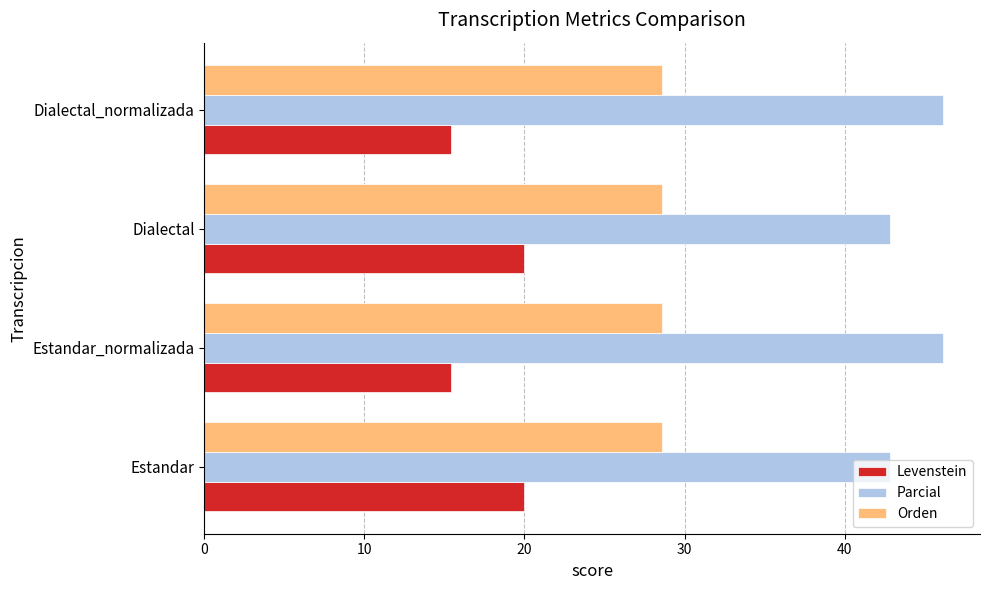

What is the difference between the second highest and minimum values in the Levenstein series?

4.6